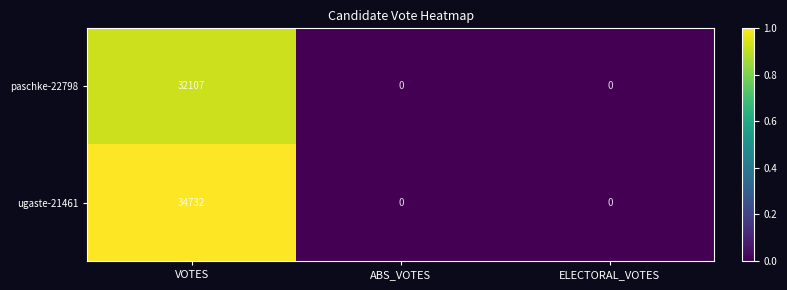

Is the value of paschke-22798 at VOTES greater than the value of ugaste-21461 at VOTES?

No